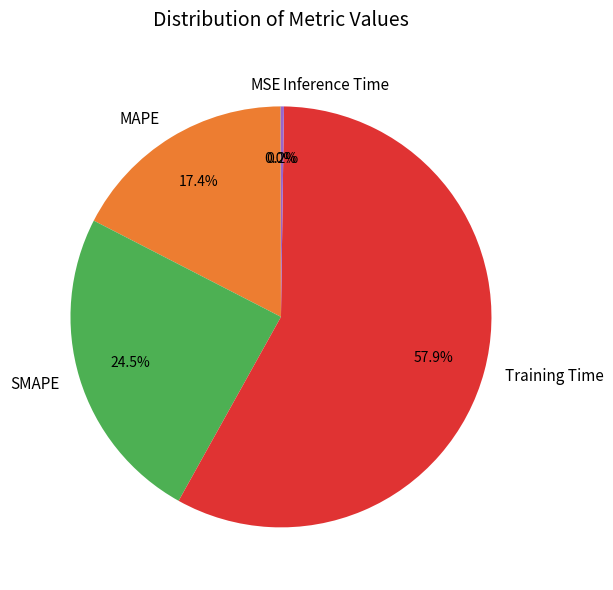

Is Training Time the majority of the pie?

Yes